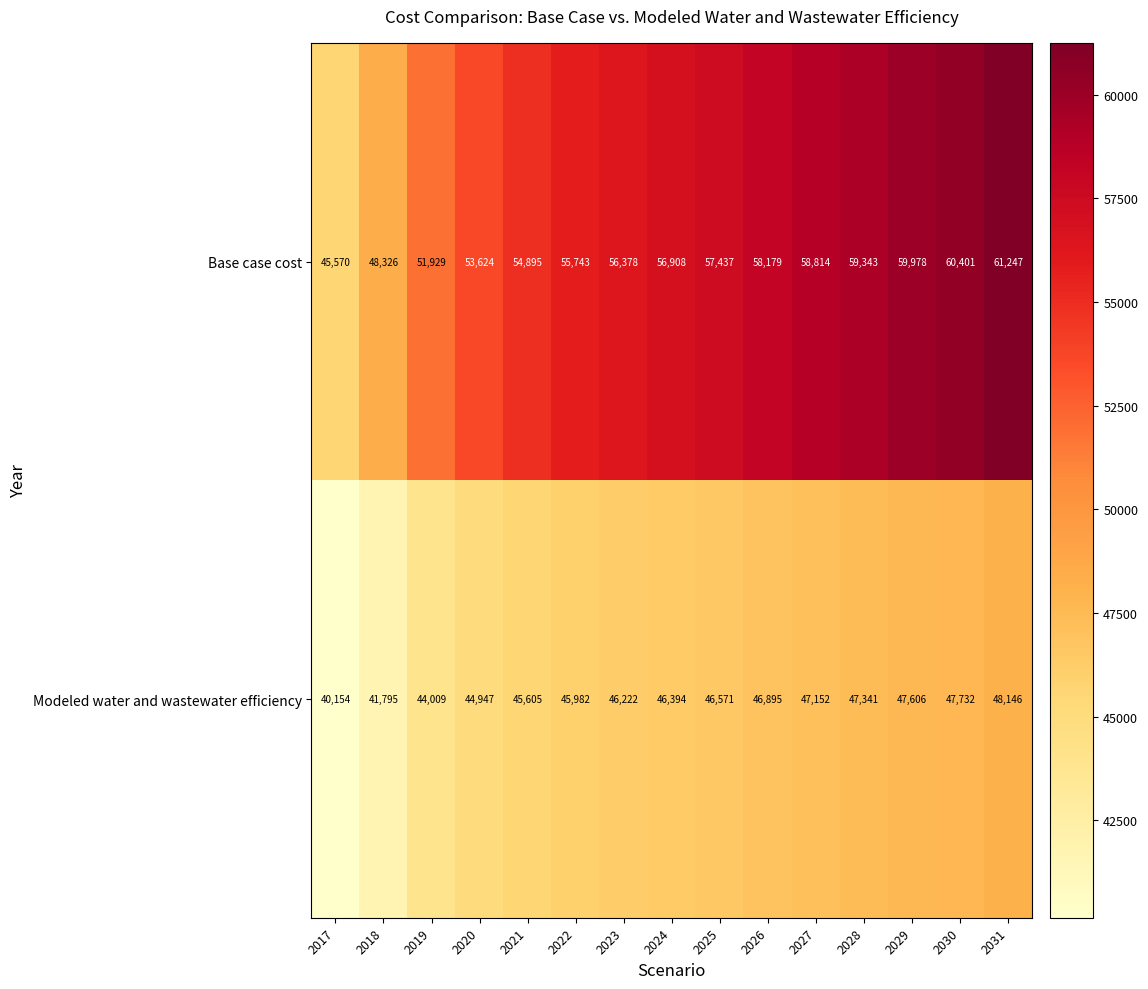

What is the difference between the highest and lowest values at 2031?

13101